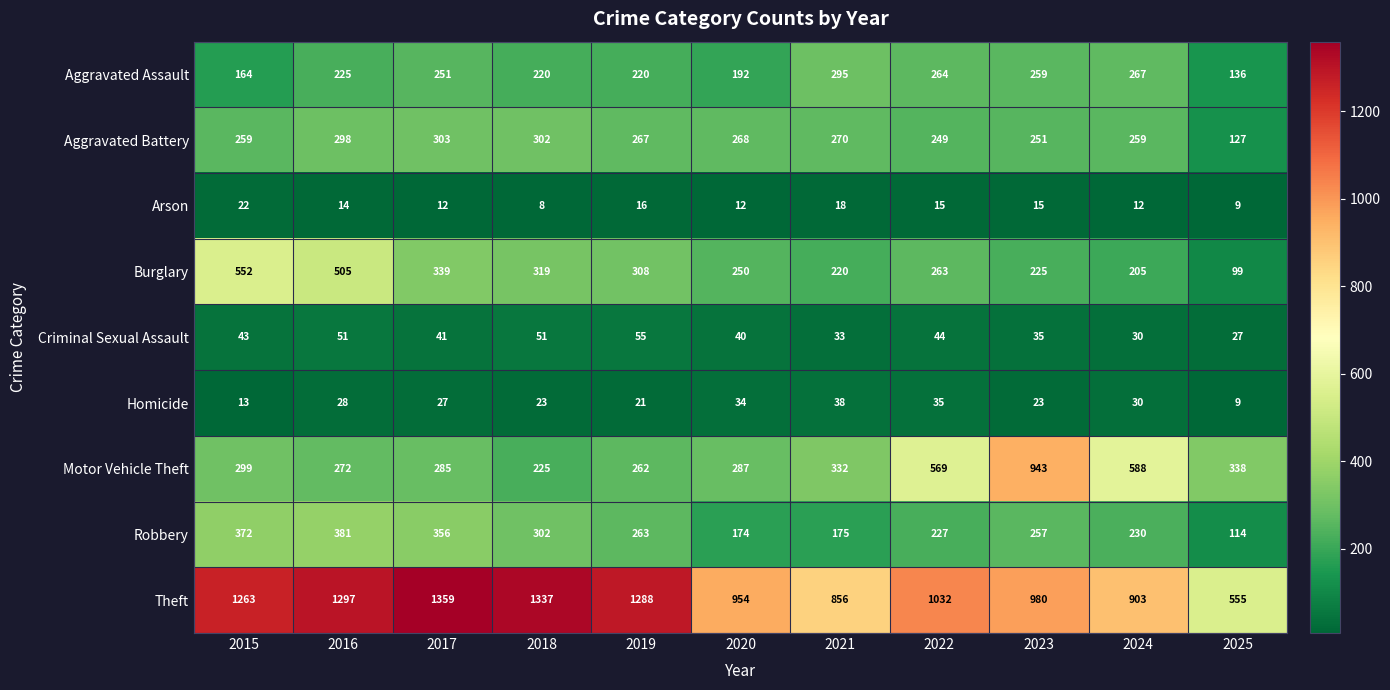

What is the total value across all series at 2015?

2987